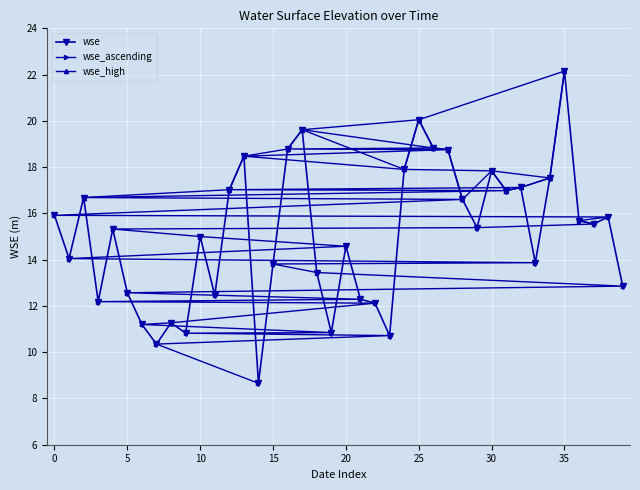

True or false: wse has more than 2 interior local peaks.

True